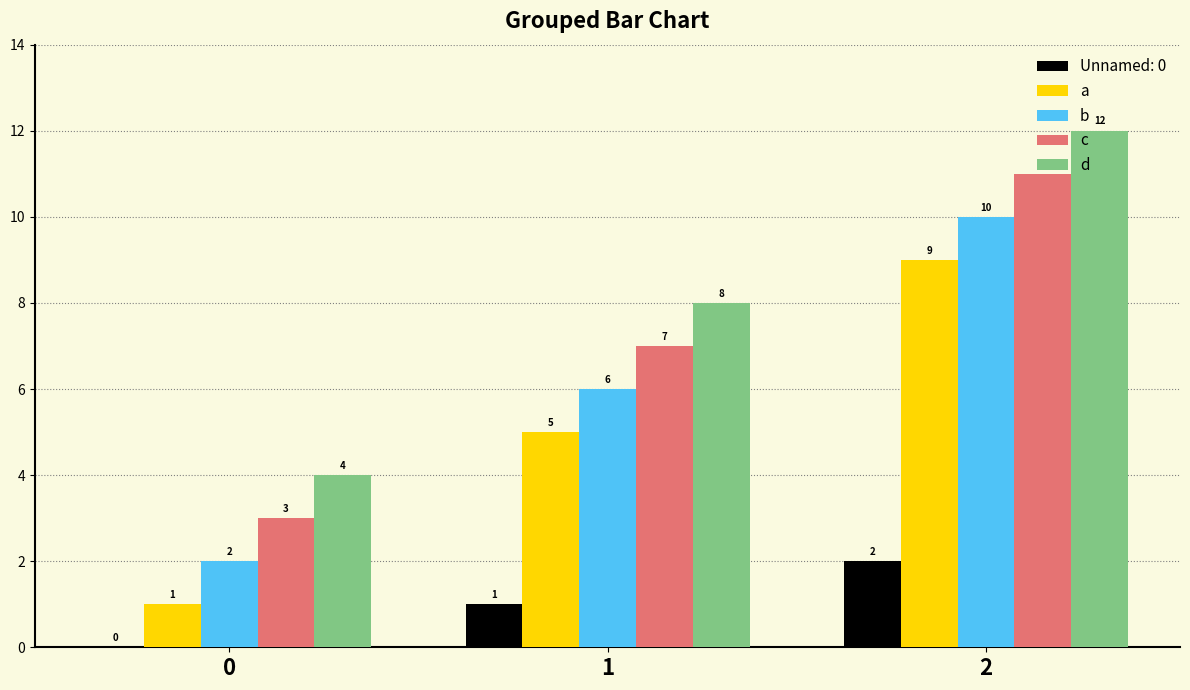

What is the sum of all d values?

24